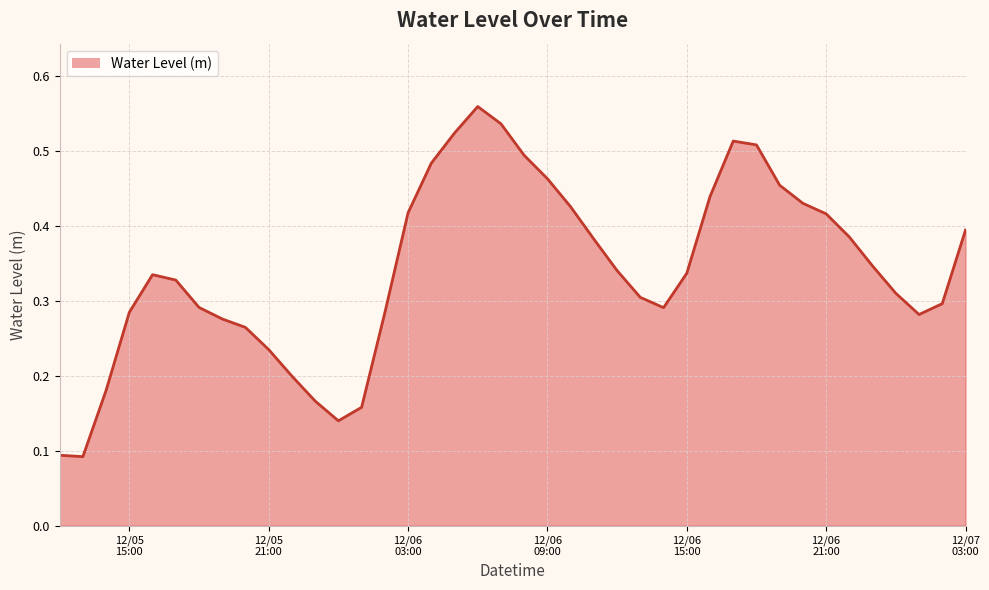

How many interior local peaks (higher than both neighbors) does the data have?

3